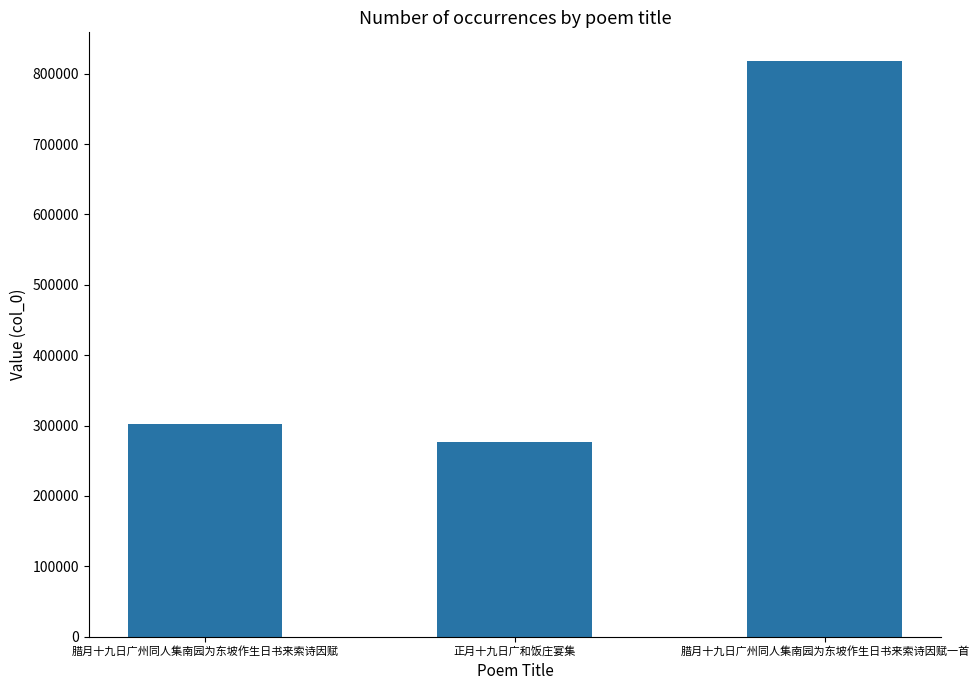

Is it true that the value at 腊月十九日广州同人集南园为东坡作生日书来索诗因赋一首 is 1146860?

False